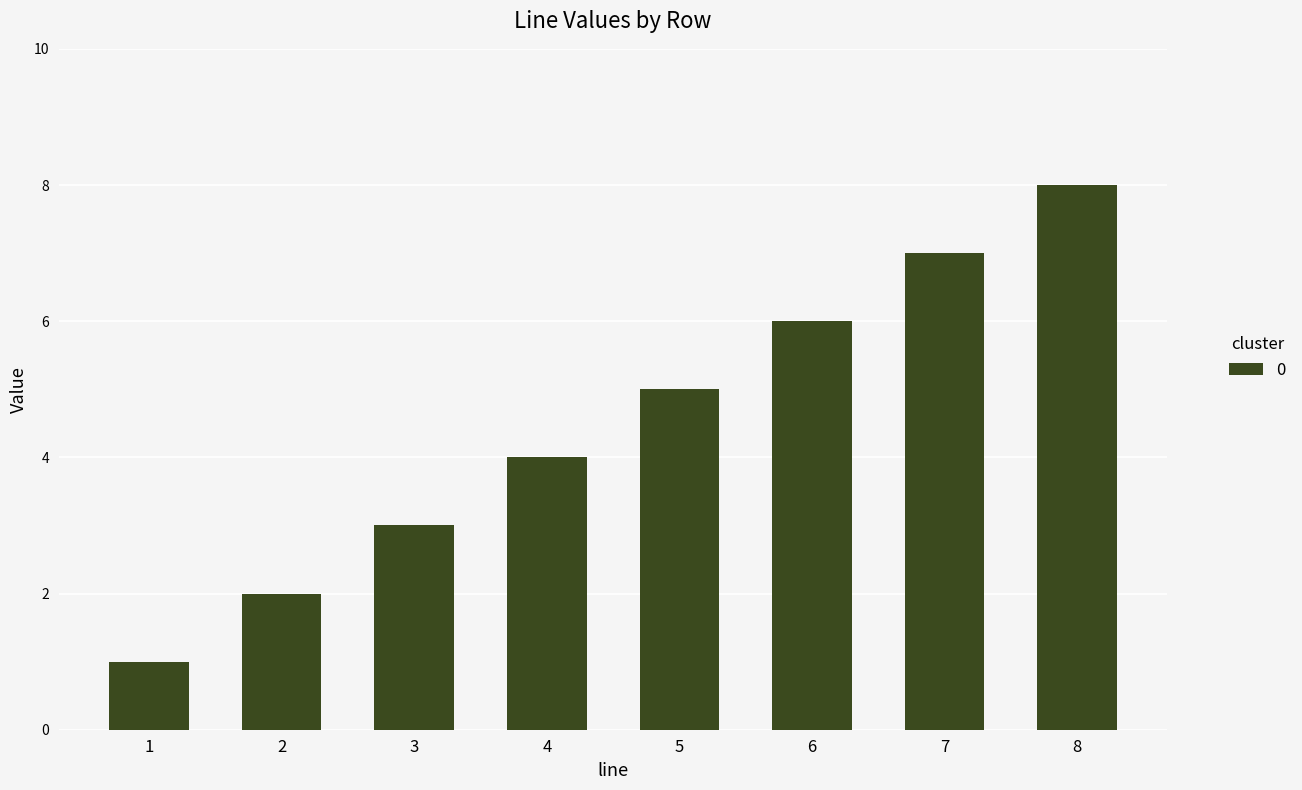

What is the difference between the maximum and minimum values?

7